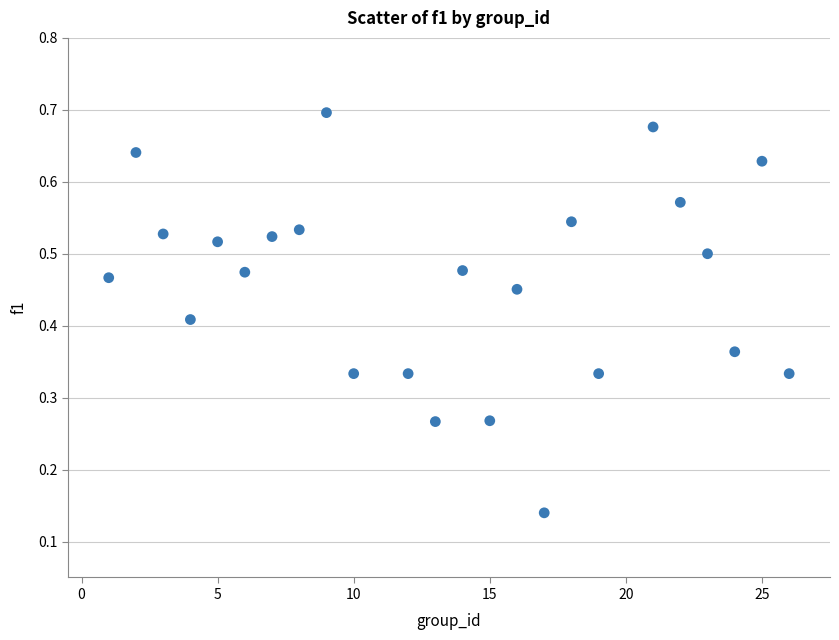

What is the range of X values (max minus min)?

25.0